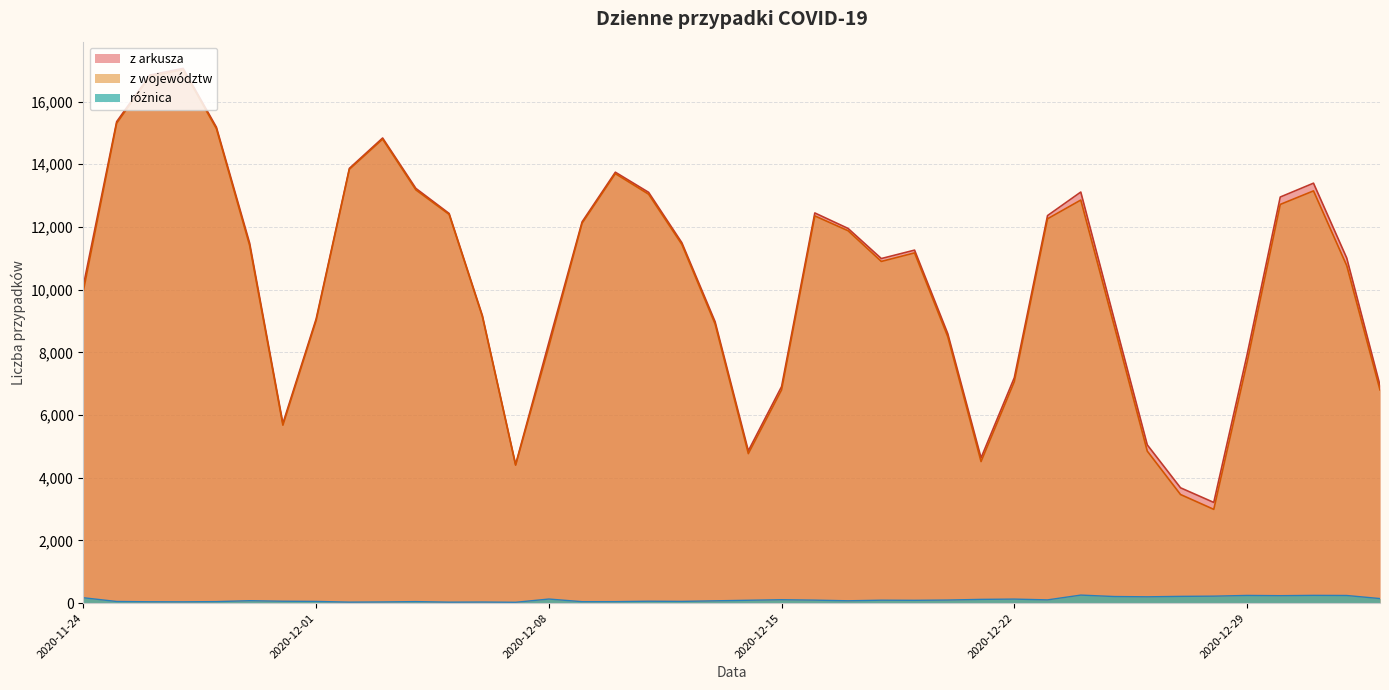

At which category is the sum across all series the highest?

2020-11-27